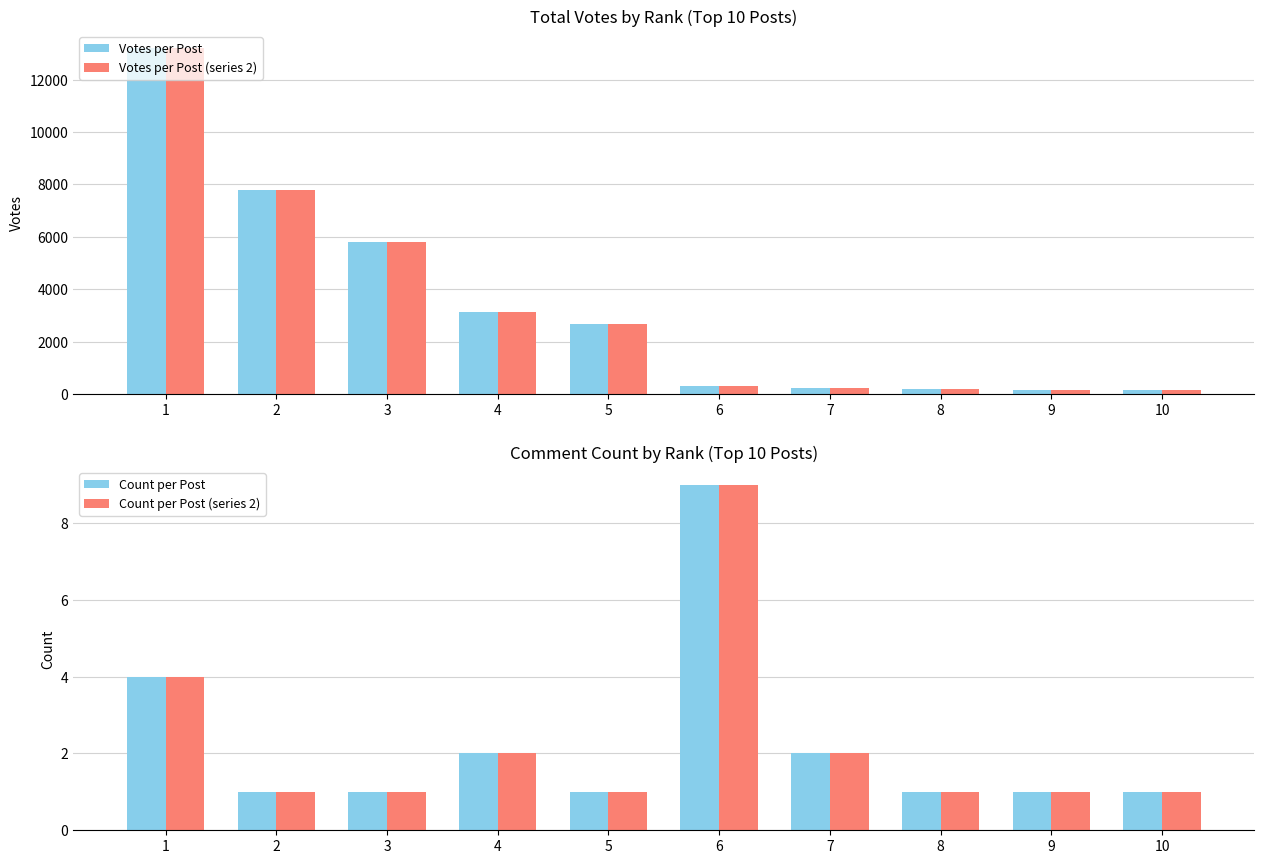

What is the approximate value of Count at 9?

1